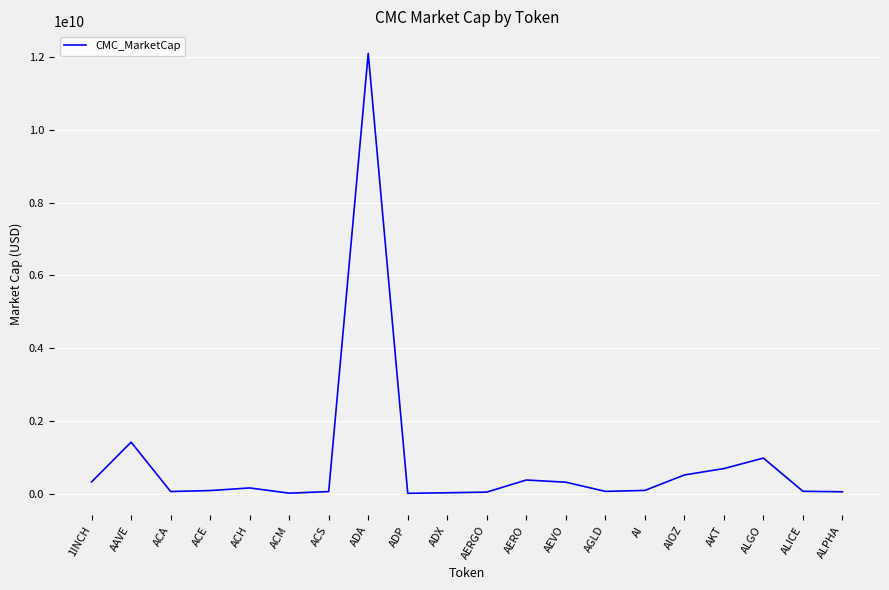

At which category does the chart reach its peak across all series?

ADA